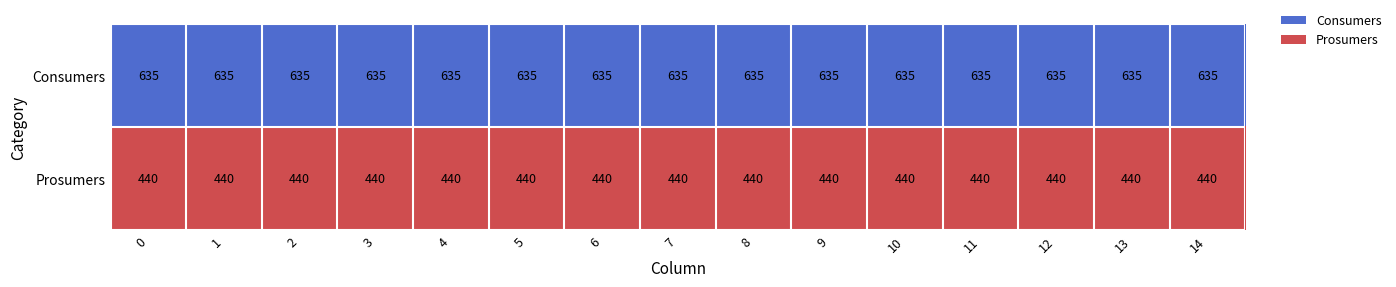

The Consumers series shows 270 at 10. True or false?

False